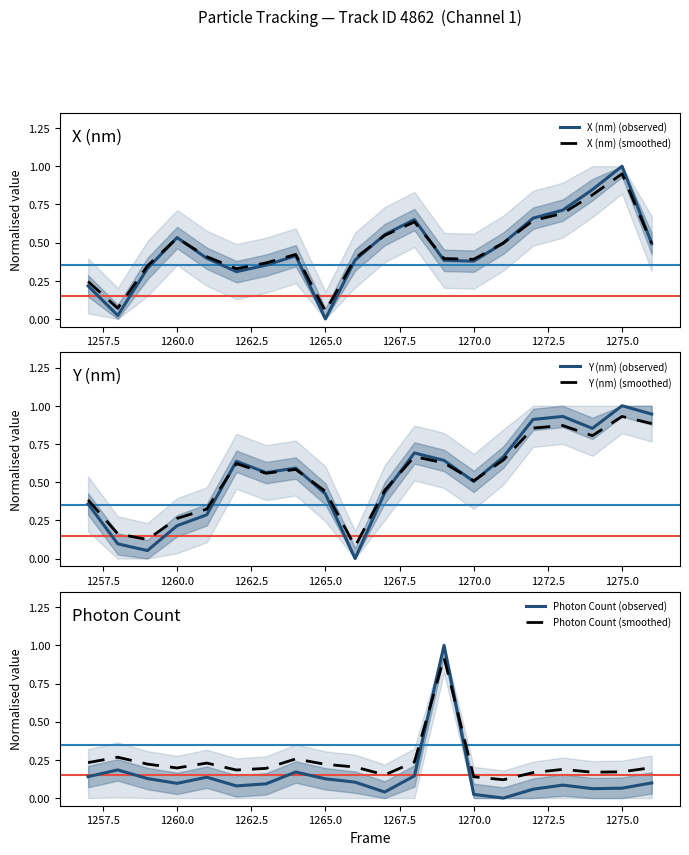

At how many categories does at least one series exceed 0?

20